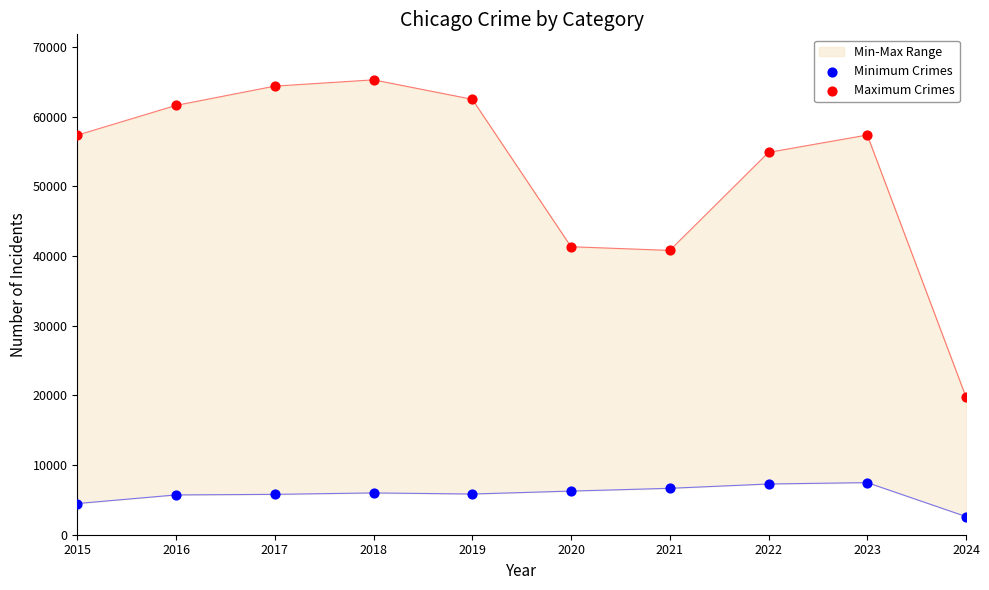

Which series contains the lowest Y value?

Minimum Crimes